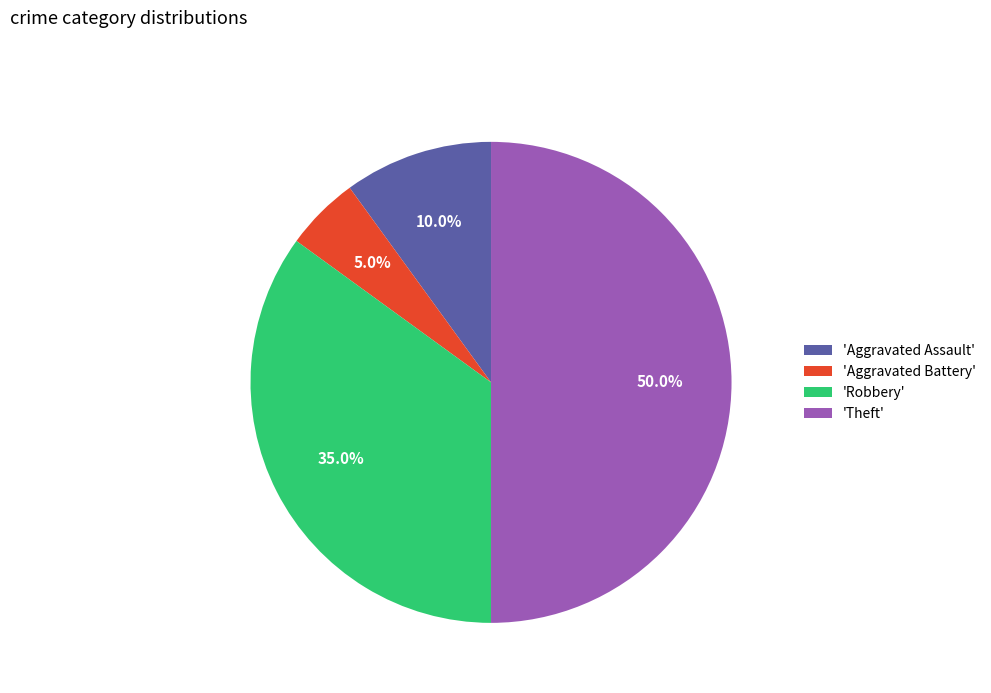

Which slice is the largest?

'Theft'